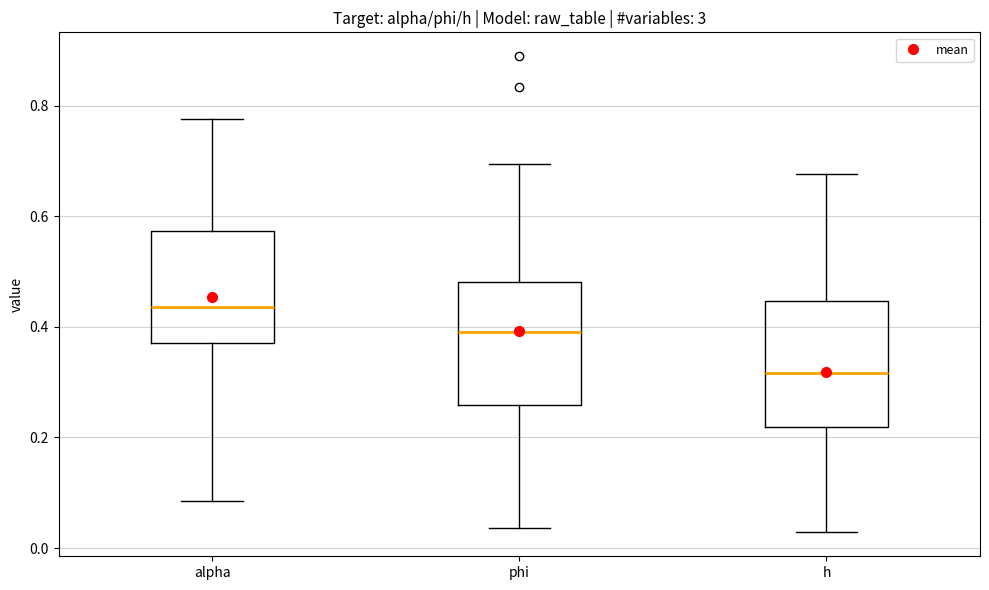

Reading left to right, transcribe this box plot: for each box, give where its median line is, the range the box spans, and where its two whiskers end, as read against the y-axis. The values are not printed on the chart, so give them approximately, as read against the axis.

alpha: median 0.44, box 0.38 to 0.58, whiskers 0.08 to 0.78
phi: median 0.40, box 0.26 to 0.48, whiskers 0.04 to 0.70
h: median 0.32, box 0.22 to 0.44, whiskers 0.02 to 0.68